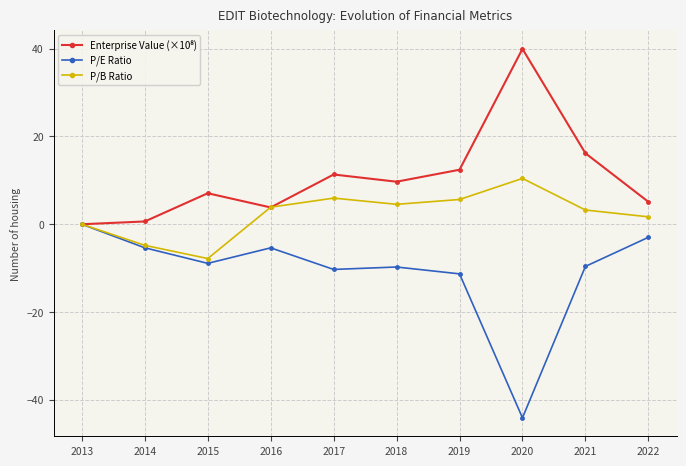

Is the value of P/E Ratio at 2018 greater than the value of P/B Ratio at 2013?

No